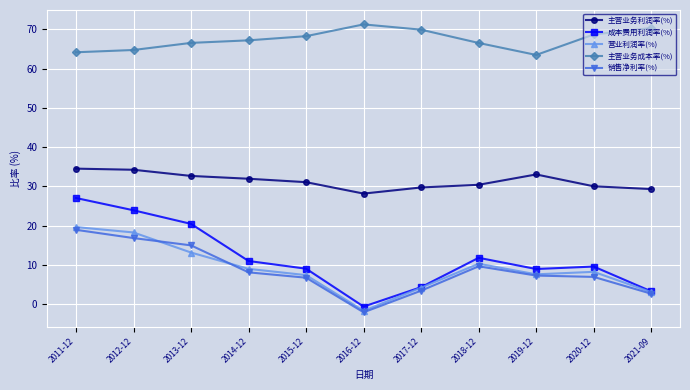

At how many categories does at least one series exceed 63?

11